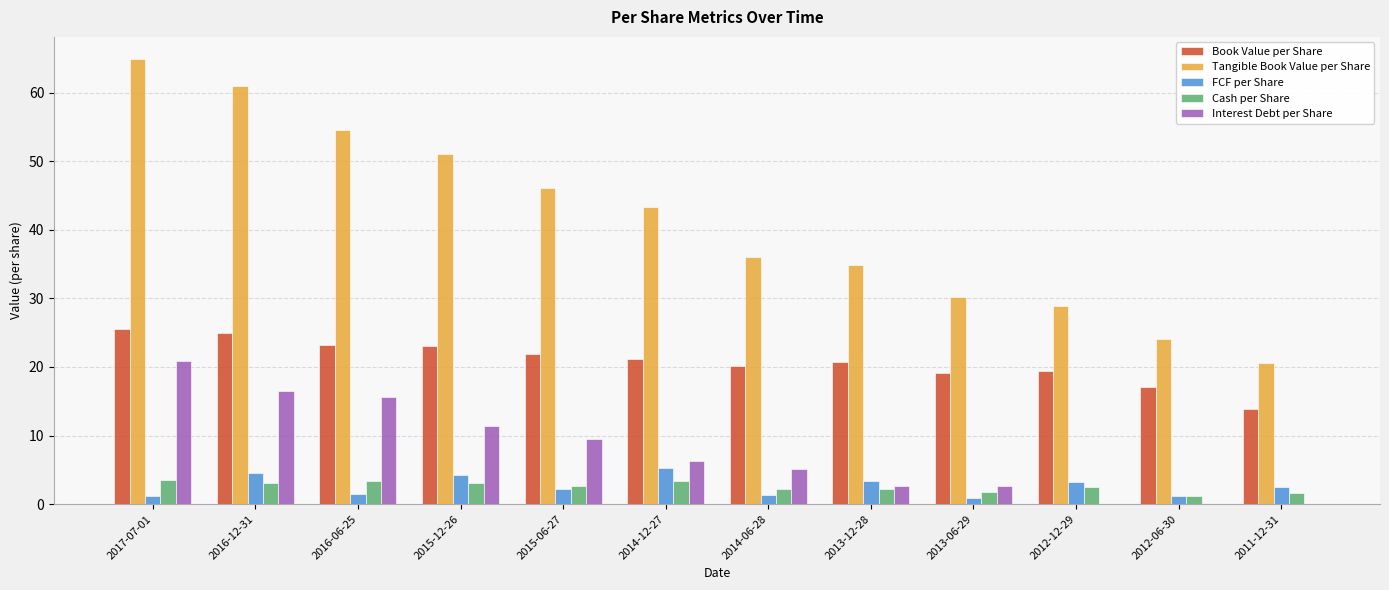

What is the greatest value displayed?

64.9